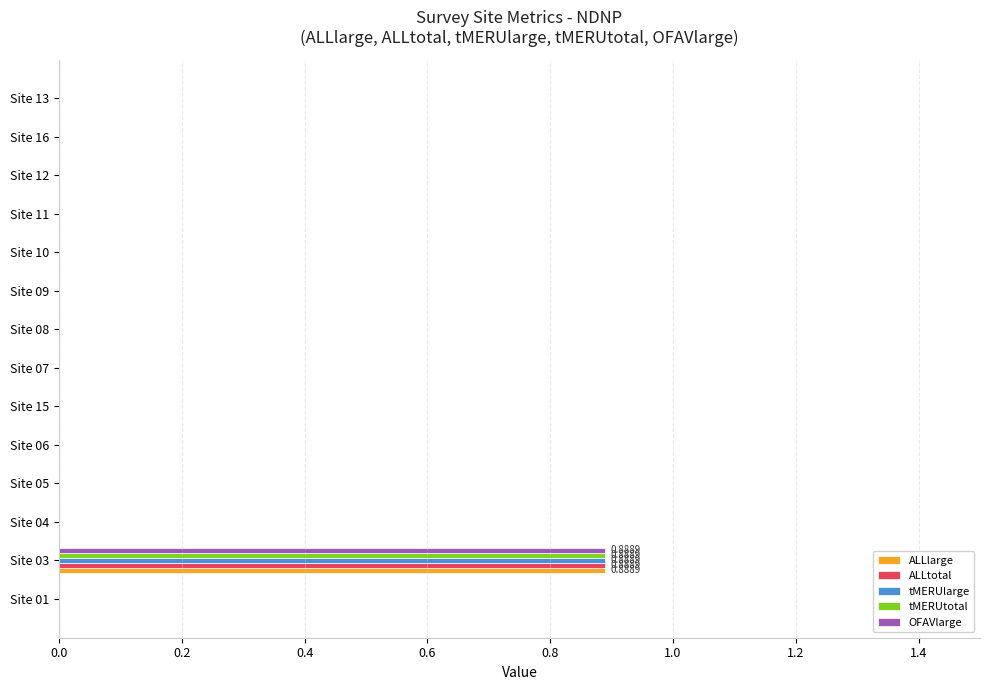

What is the sum of all ALLtotal values?

0.9